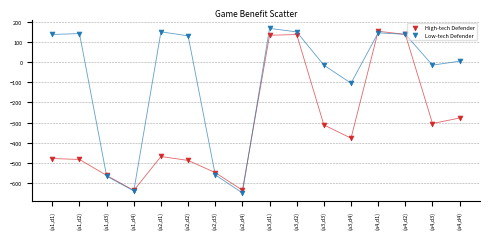

In the High-tech Defender series, what Y value is closest to -241?

-277.5